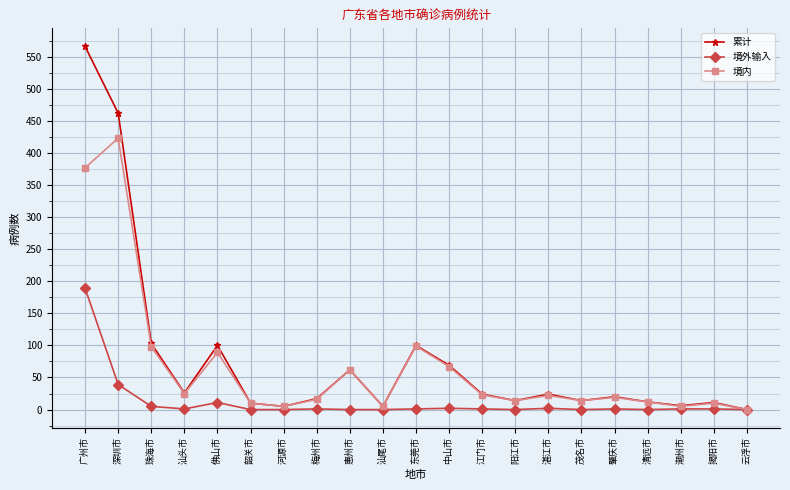

How many positive values does the 累计 series have?

20